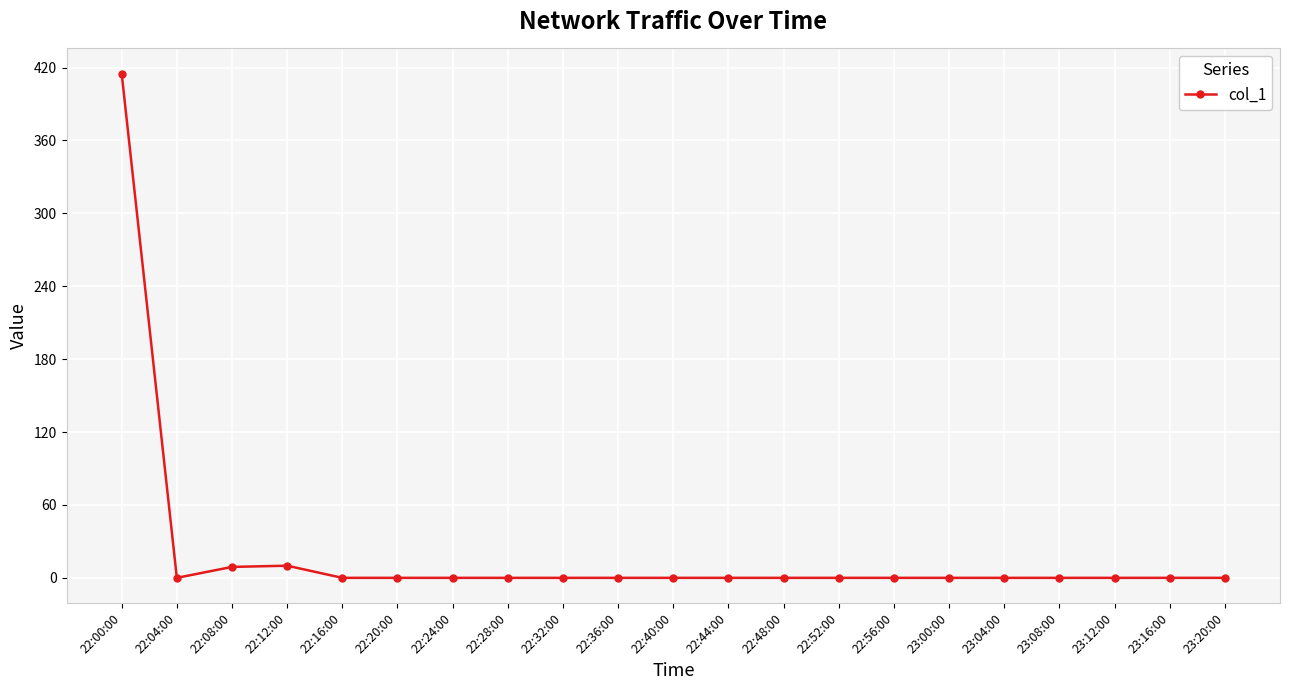

What is the sum of all values?

434